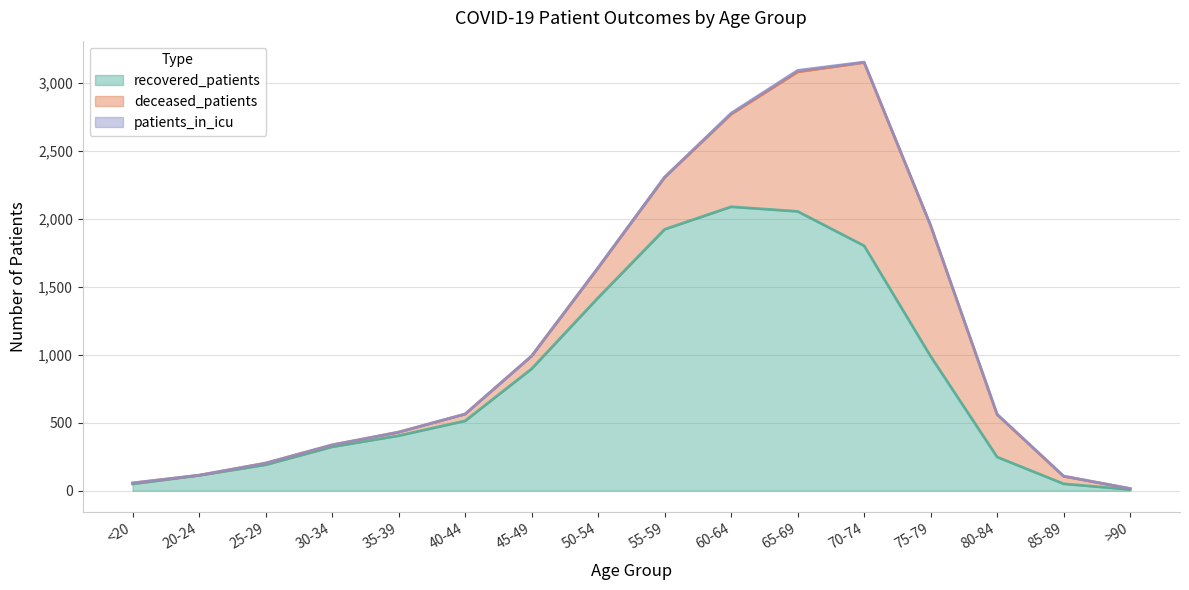

List the series in order of their overall mean, lowest first.

patients_in_icu, deceased_patients, recovered_patients